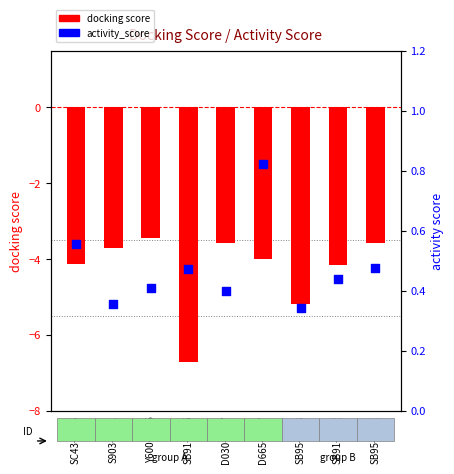

What are all the series names shown in the legend?

docking score, activity_score